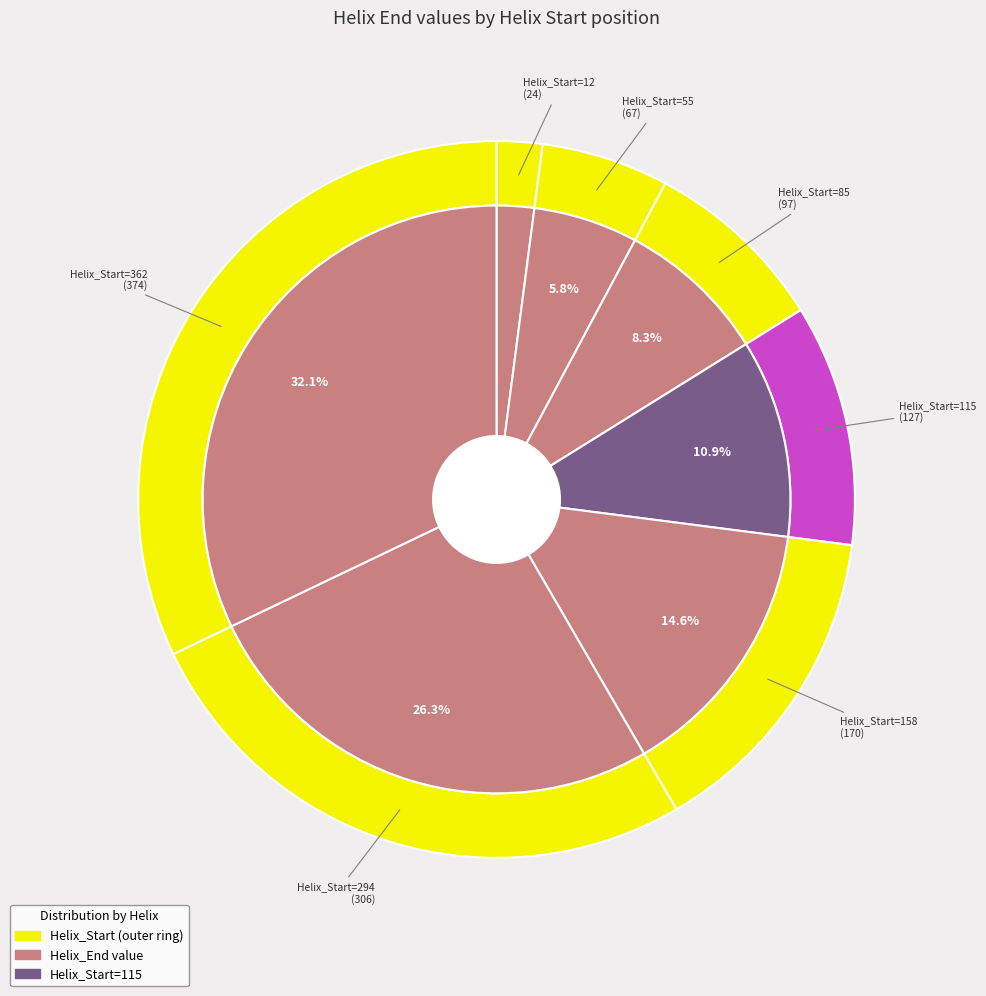

What is the ratio of the value at 362 to the value at 294?

1.2